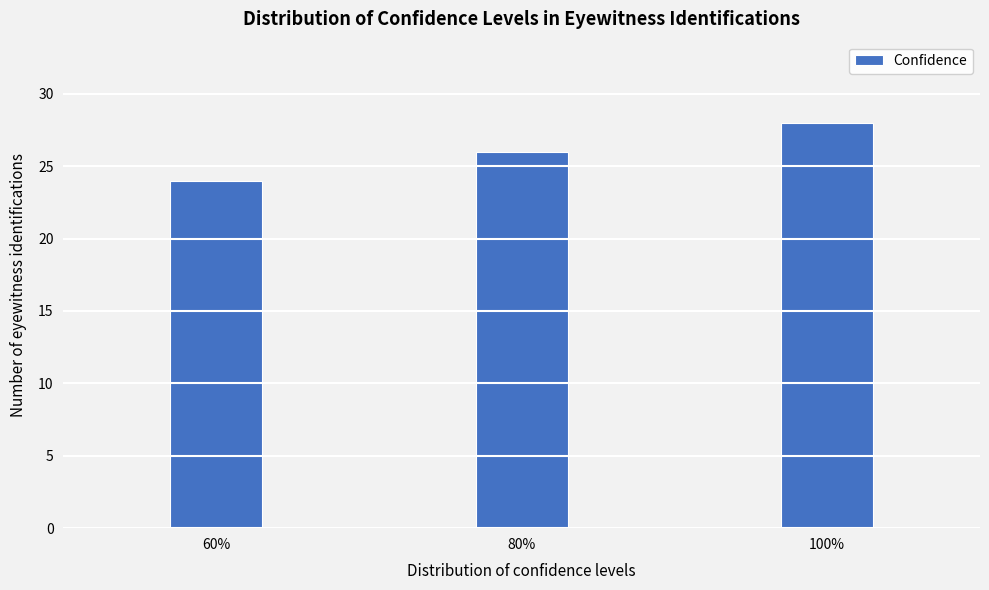

Reading left to right, what are all the values shown in this chart?

60%=24	80%=26	100%=28